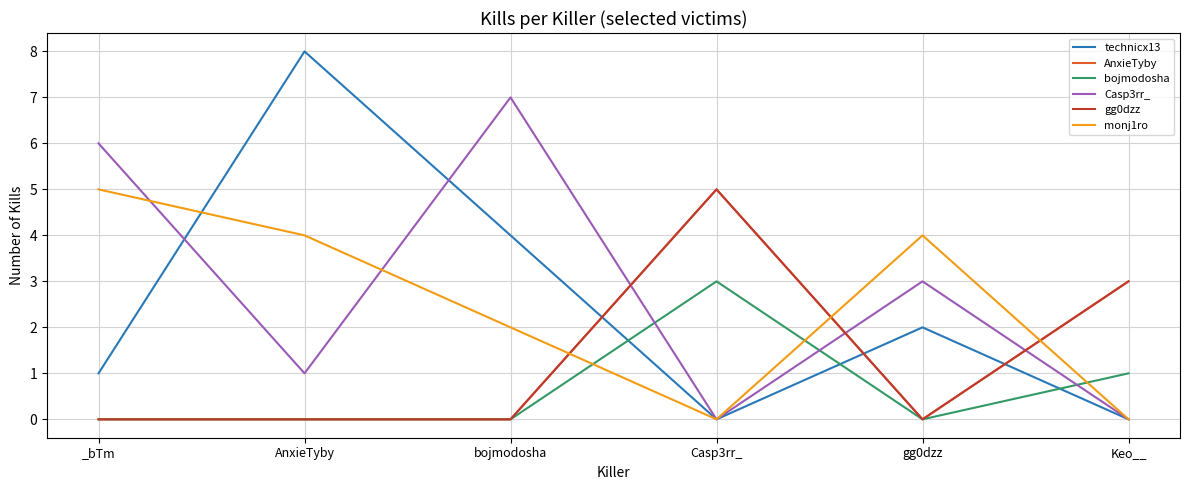

At which label does monj1ro first exceed 4?

_bTm